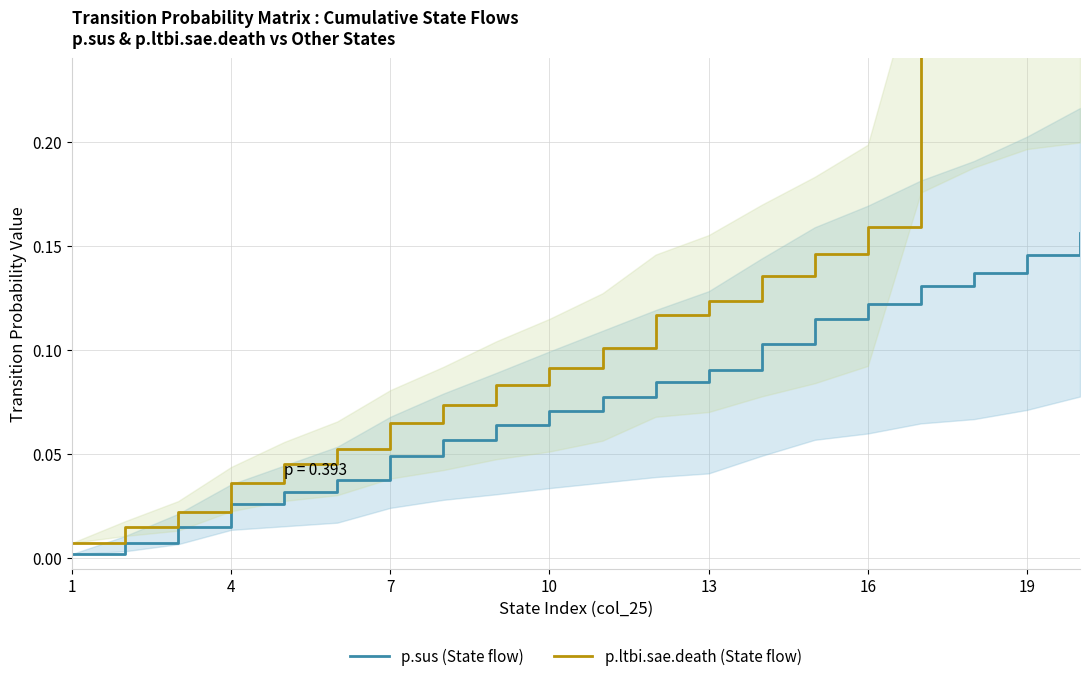

What is the value of the p.ltbi.sae.death (State flow) point at the 20th from the left?

0.1